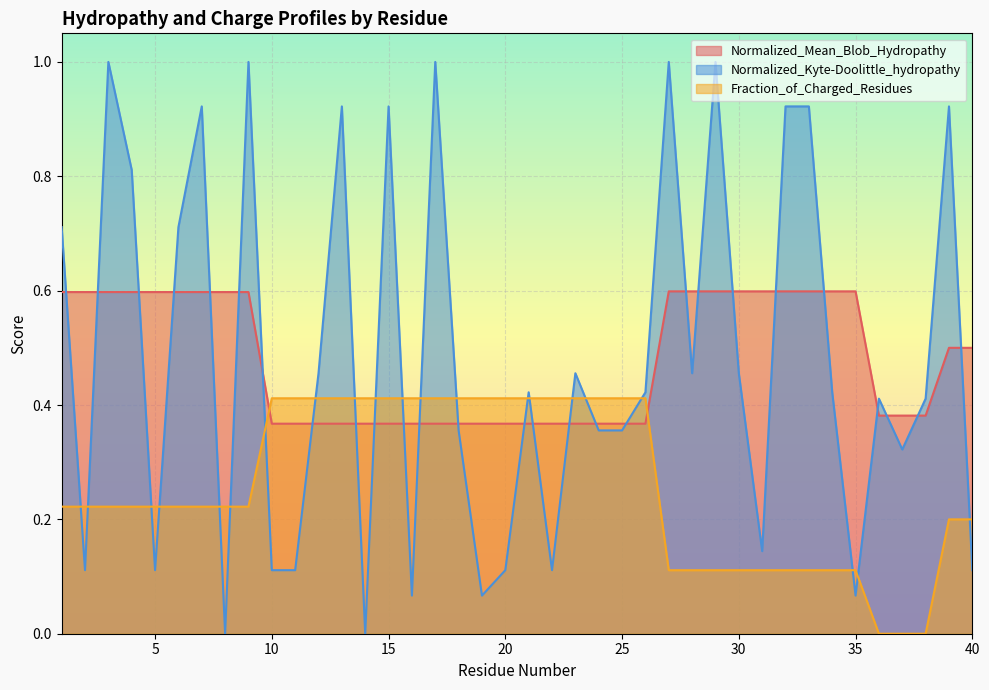

Count the number of data series in this chart.

3